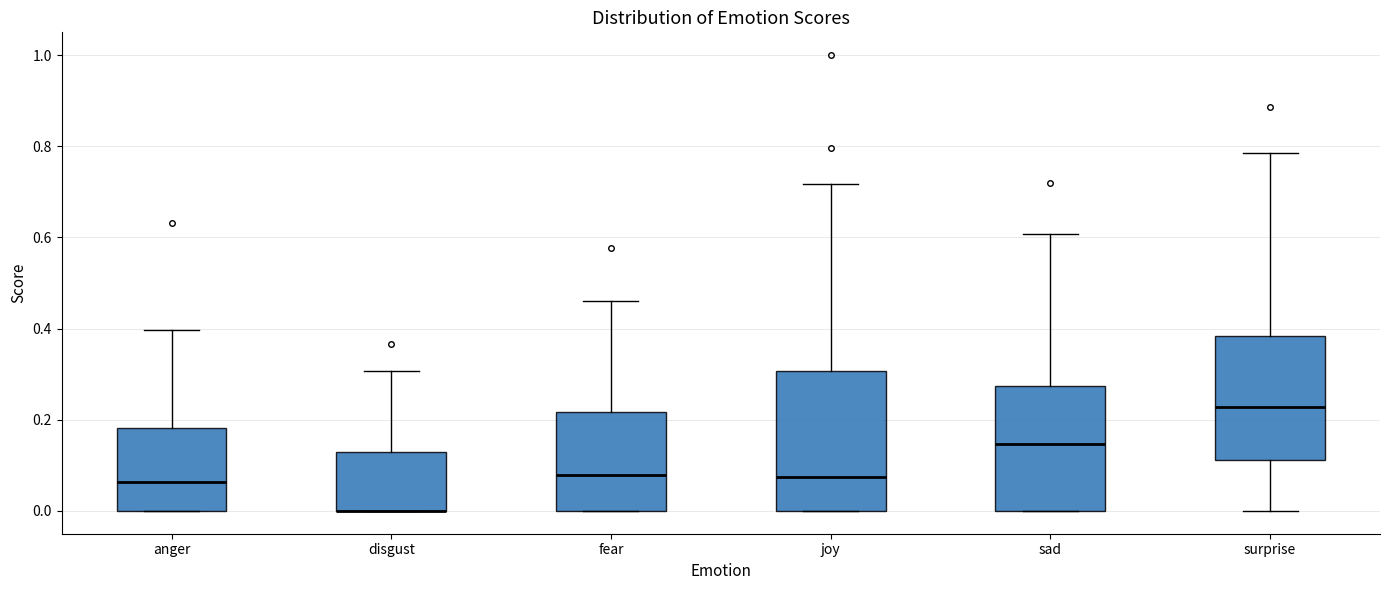

Reading left to right, read every box against the y-axis: the position of its median line, the range the box covers, and the ends of its whiskers. The values are not printed on the chart, so give them approximately, as read against the axis.

anger: median 0.06, box 0.00 to 0.18, whiskers 0.00 to 0.40
disgust: median 0.00 (drawn on the box's lower edge), box 0.00 to 0.12, whiskers 0.00 to 0.30
fear: median 0.08, box 0.00 to 0.22, whiskers 0.00 to 0.46
joy: median 0.08, box 0.00 to 0.30, whiskers 0.00 to 0.72
sad: median 0.14, box 0.00 to 0.28, whiskers 0.00 to 0.60
surprise: median 0.22, box 0.12 to 0.38, whiskers 0.00 to 0.78